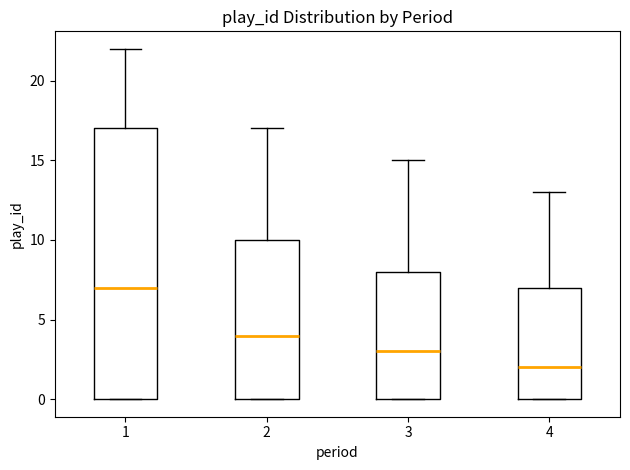

Comparing the boxes themselves (not the whiskers), which one is the tallest?

1